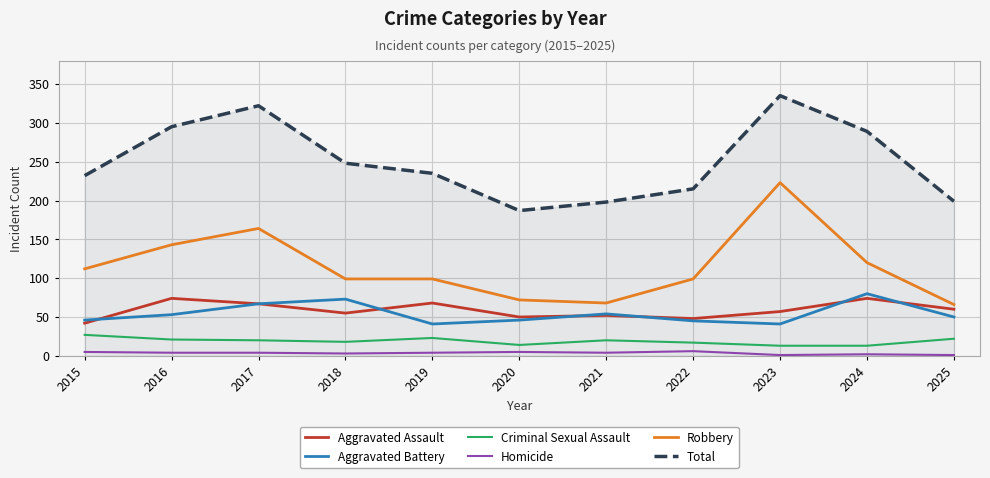

Between 2017 and 2025, which series saw the biggest shift?

Total